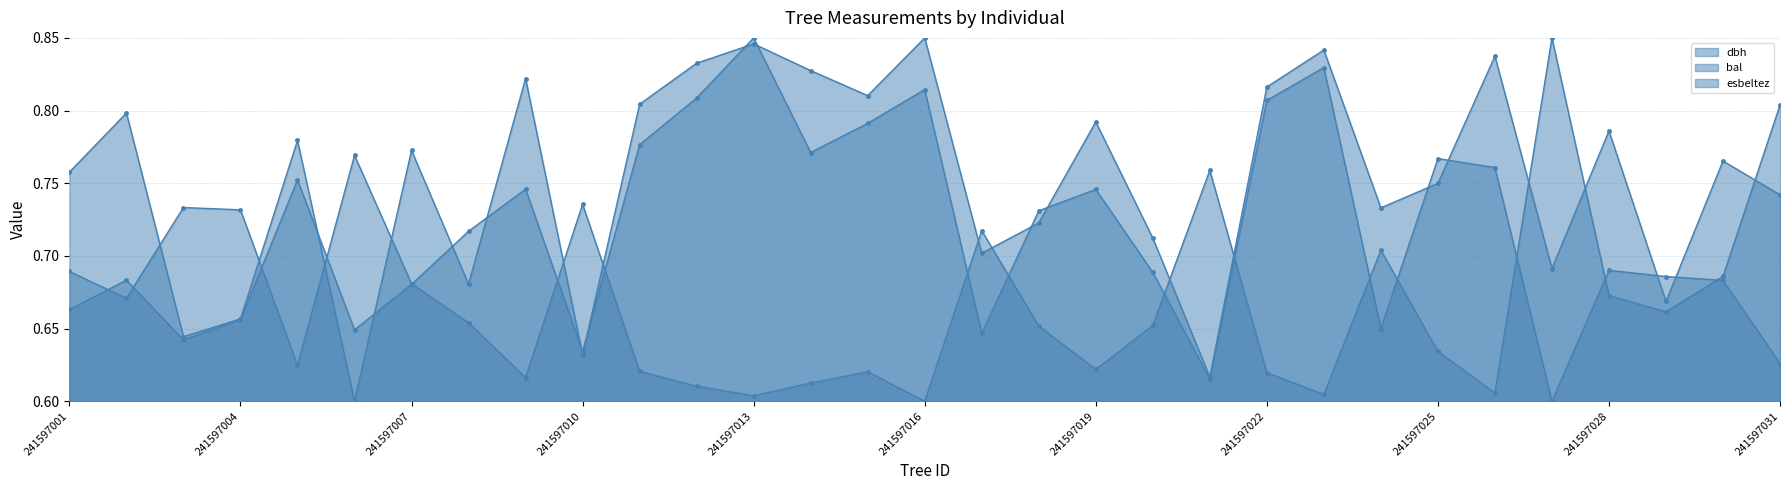

Reading left to right, transcribe all the data shown in this chart.

dbh line: 0.7	0.7	0.7	0.7	0.6	0.8	0.7	0.7	0.6	0.7	0.6	0.6	0.6	0.6	0.6	0.6	0.7	0.7	0.6	0.7	0.8	0.6	0.6	0.7	0.6	0.6	0.8	0.7	0.7	0.7	0.8
bal line: 0.8	0.8	0.6	0.7	0.8	0.6	0.8	0.7	0.8	0.6	0.8	0.8	0.8	0.8	0.8	0.8	0.7	0.7	0.8	0.7	0.6	0.8	0.8	0.7	0.7	0.8	0.7	0.8	0.7	0.8	0.7
esbeltez line: 0.7	0.7	0.6	0.7	0.8	0.6	0.7	0.7	0.7	0.6	0.8	0.8	0.8	0.8	0.8	0.8	0.6	0.7	0.7	0.7	0.6	0.8	0.8	0.7	0.8	0.8	0.6	0.7	0.7	0.7	0.6